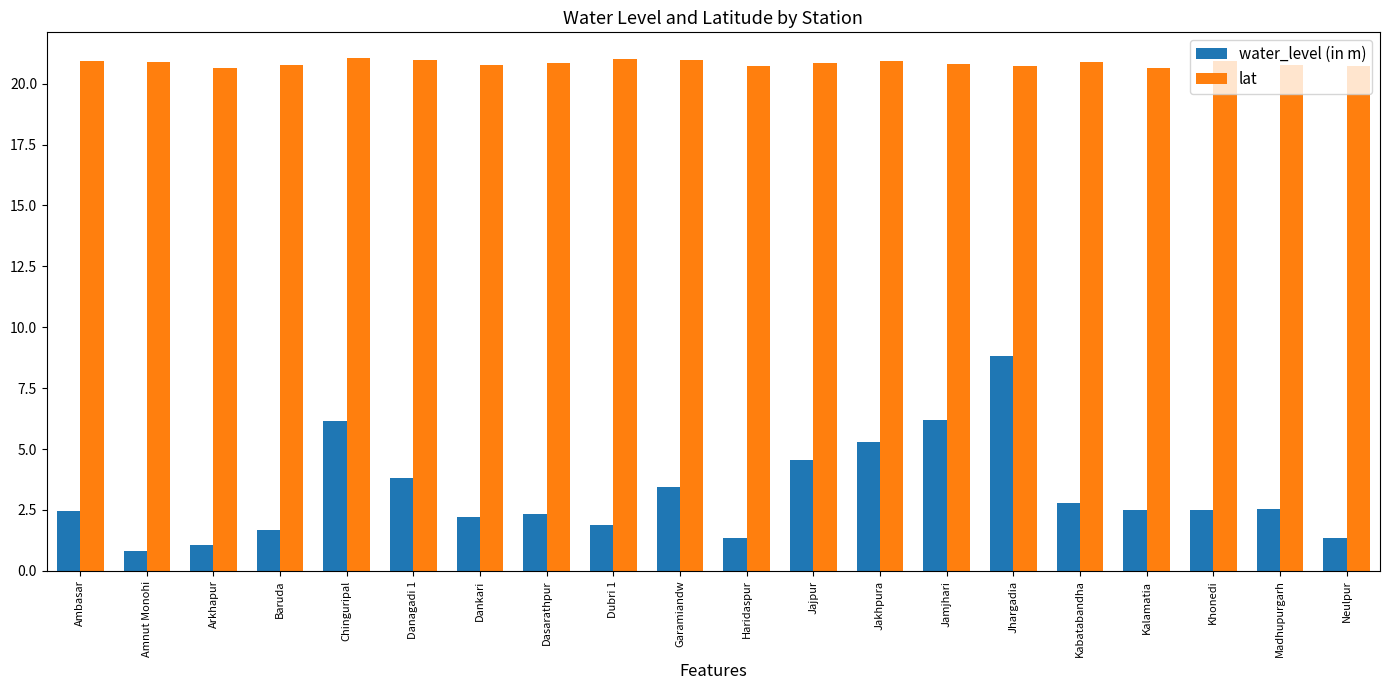

What value does the water_level (in m) series have at Jhargadia?

8.8